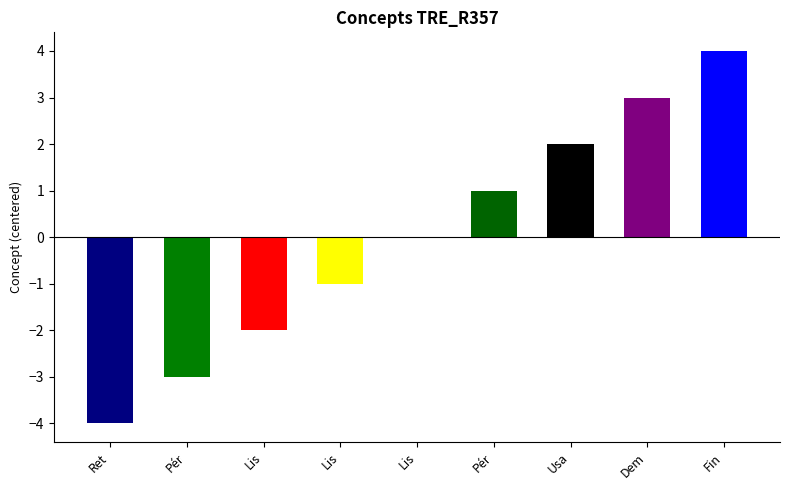

List the labels in order of value, smallest first.

Ret, Pér, Lis, Lis, Lis, Pér, Usa, Dem, Fin